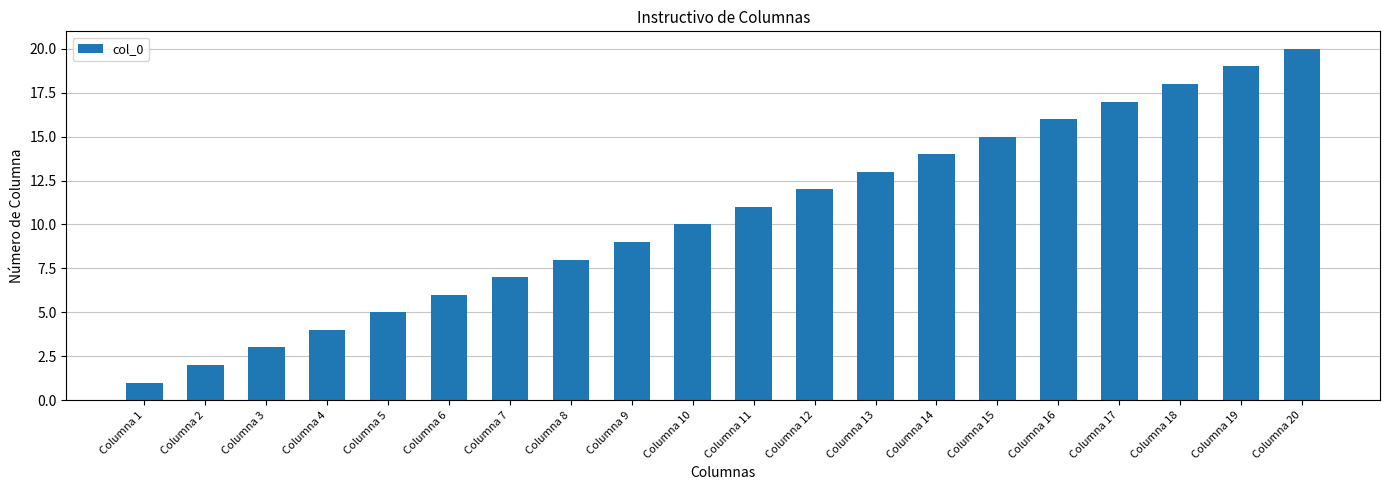

At which label is the value closest to 10?

Columna 10